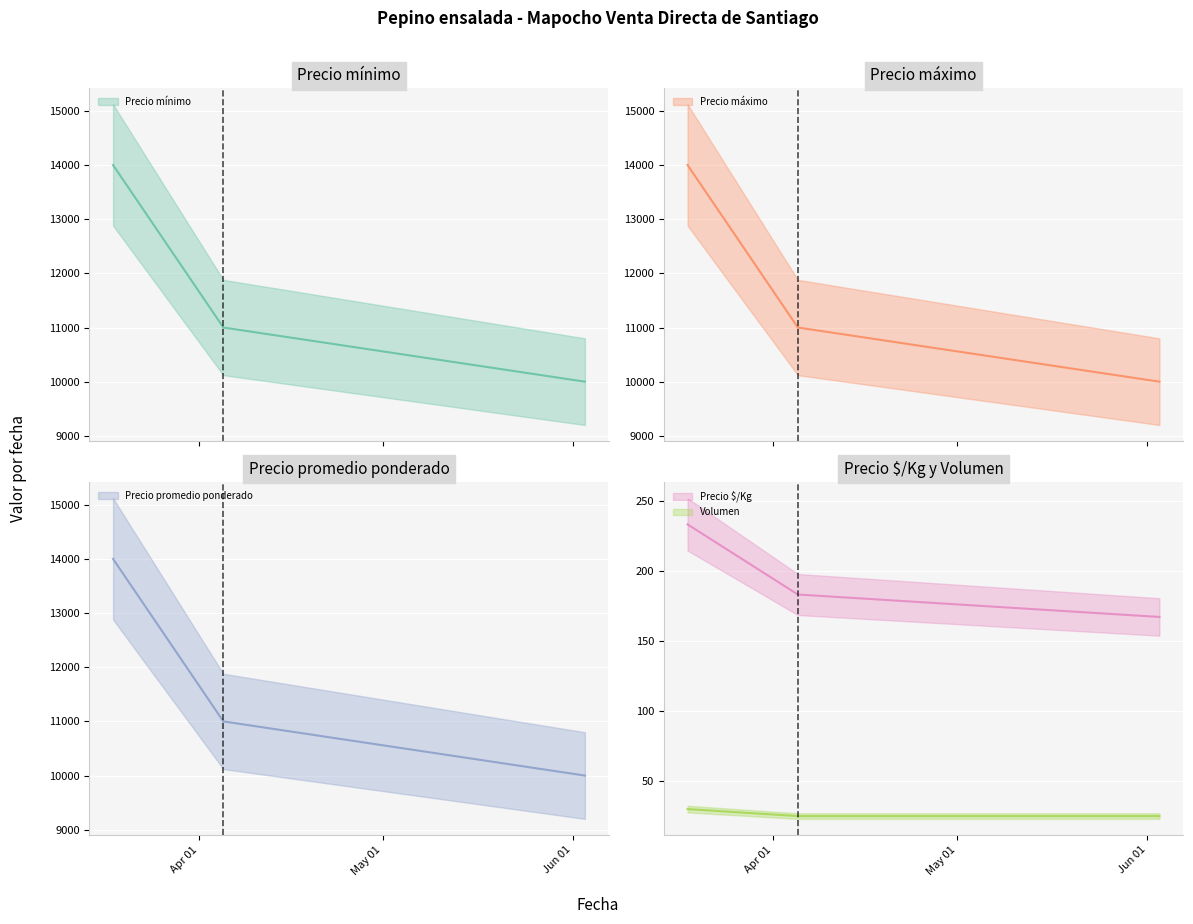

Reading left to right, transcribe all the data shown in this chart.

Precio mínimo: 14000	11000	10000
Precio máximo: 14000	11000	10000
Precio promedio ponderado: 14000	11000	10000
Precio $/Kg: 233	183	167
Volumen: 30	25	25